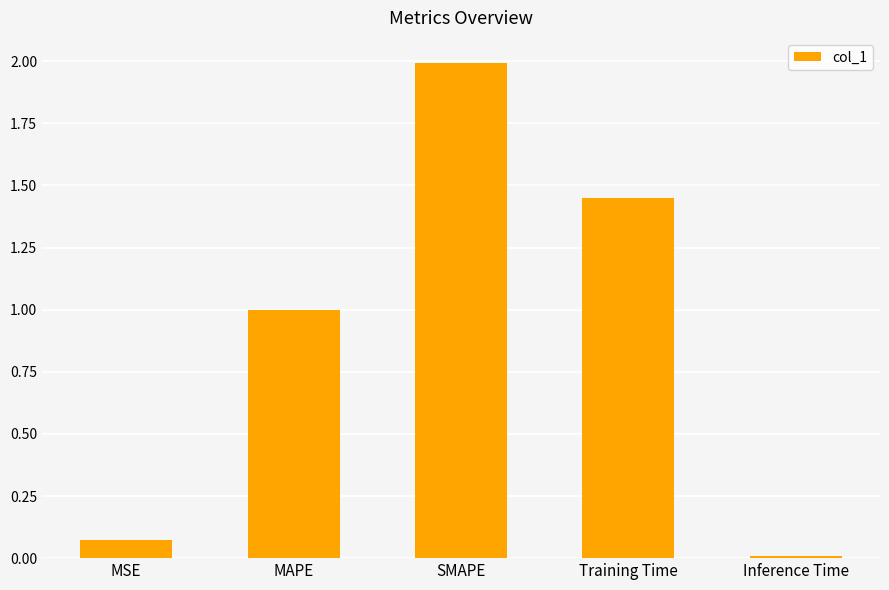

List the labels in order of value, smallest first.

Inference Time, MSE, MAPE, Training Time, SMAPE